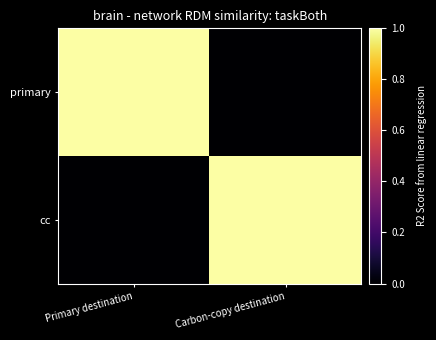

How many categories are shown in the chart?

2